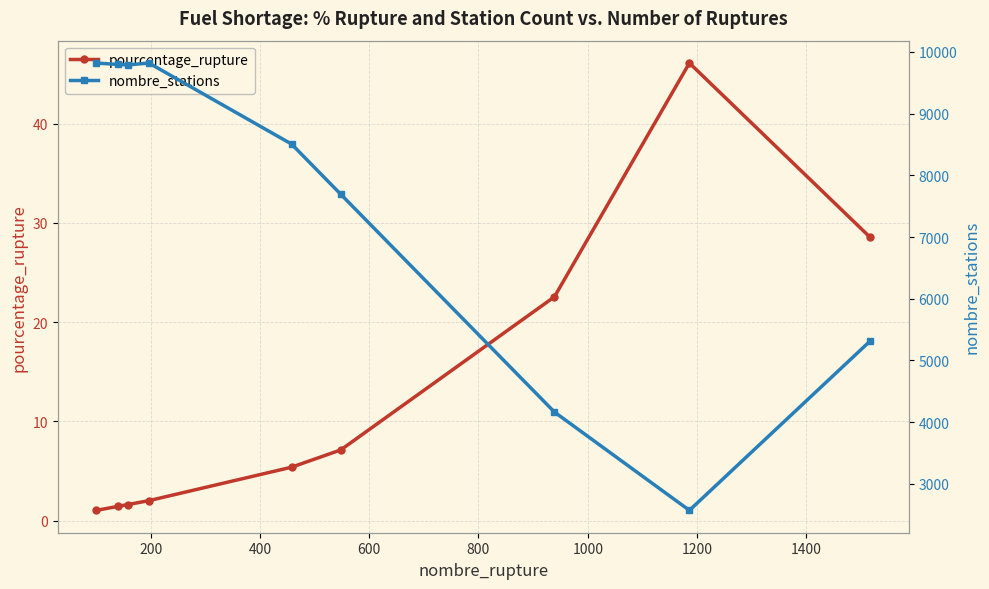

What is the highest value of the pourcentage_rupture series?

46.1